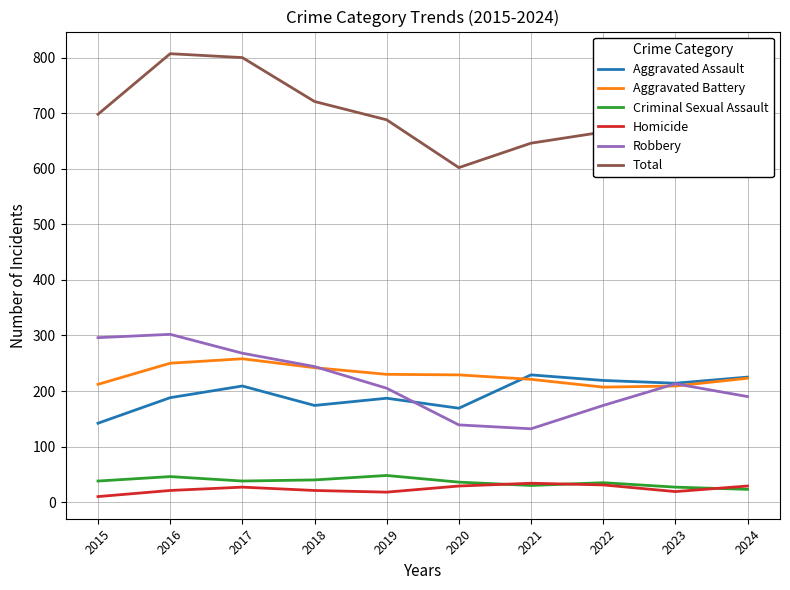

What is the average value of the Total series?

700